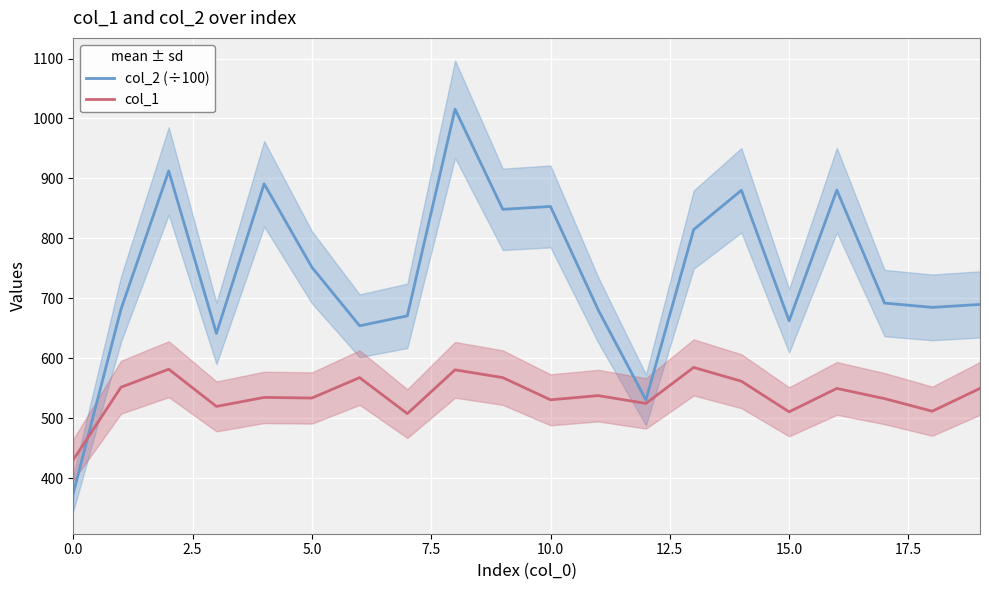

What is the sum of all col_1 values?

10776.0